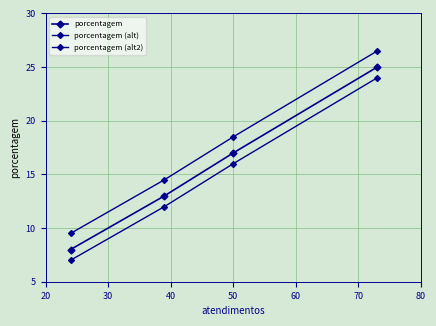

How many lines are shown in the chart?

3